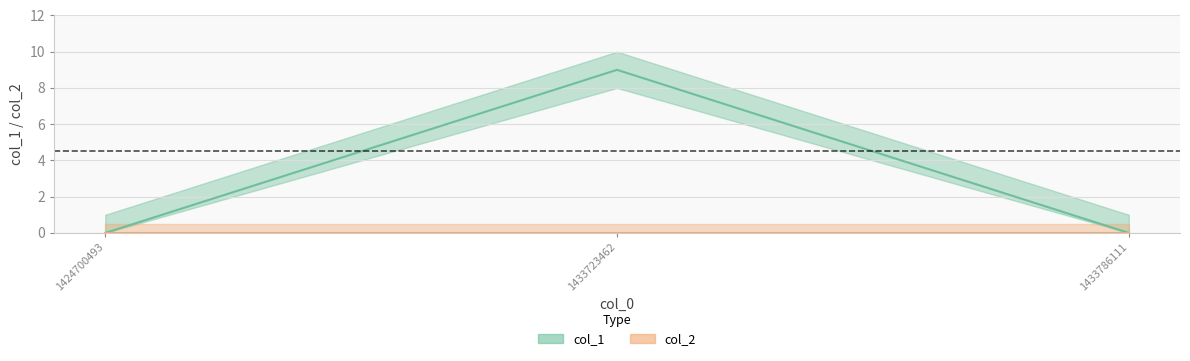

Between 1424700493 and 1433723462, which is larger?

1433723462